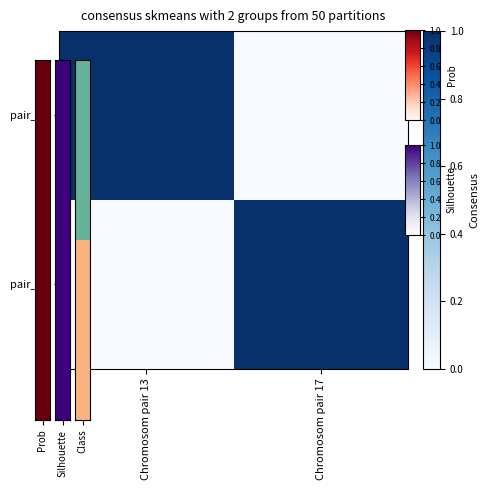

List the series in order of their peak value, lowest first.

pair_13, pair_17